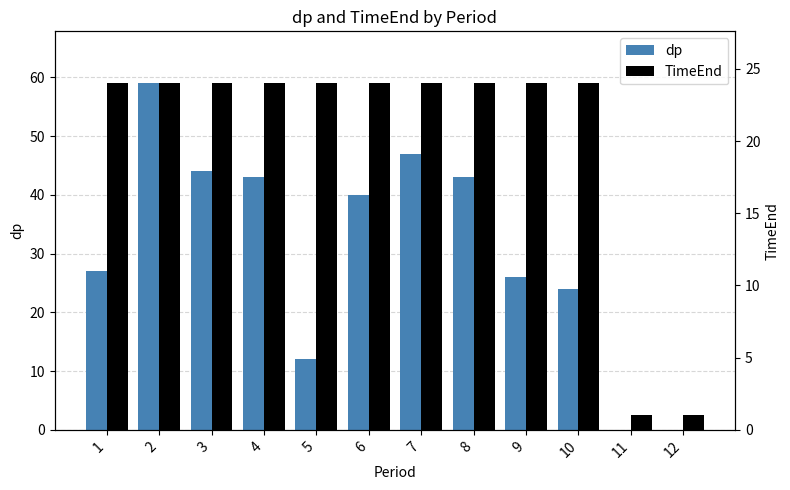

True or false: dp has a value of 43 at 8.

True